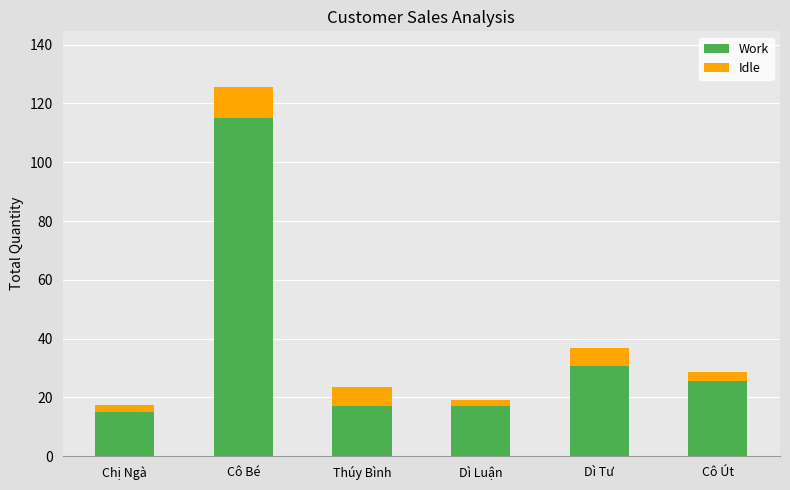

True or false: Work has a value of 25.5 at Cô Út.

True